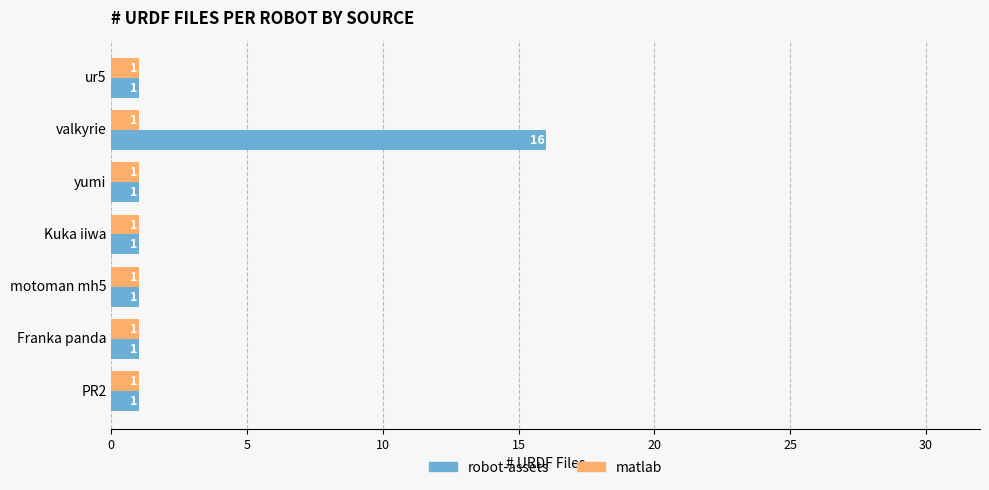

At which category is the sum across all series the highest?

valkyrie